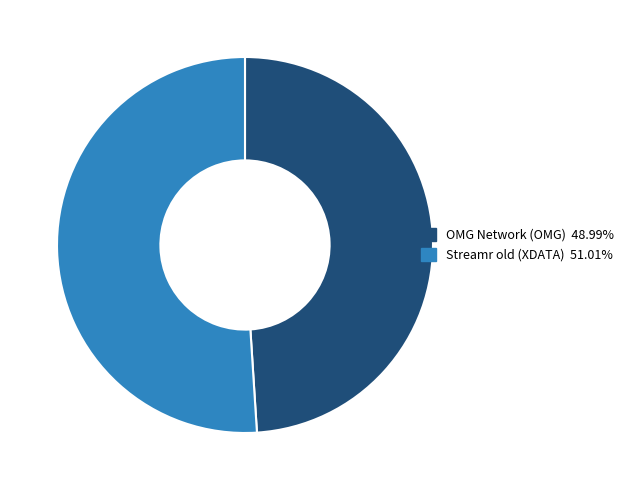

Do OMG Network (OMG) and Streamr old (XDATA) together represent more than half of the pie?

Yes